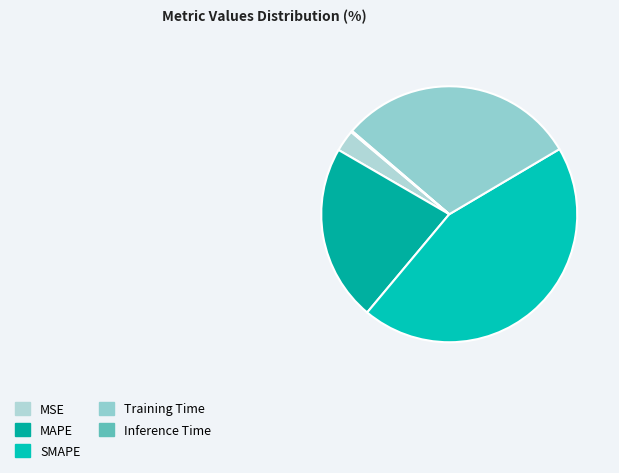

How many slices are in this pie chart?

5